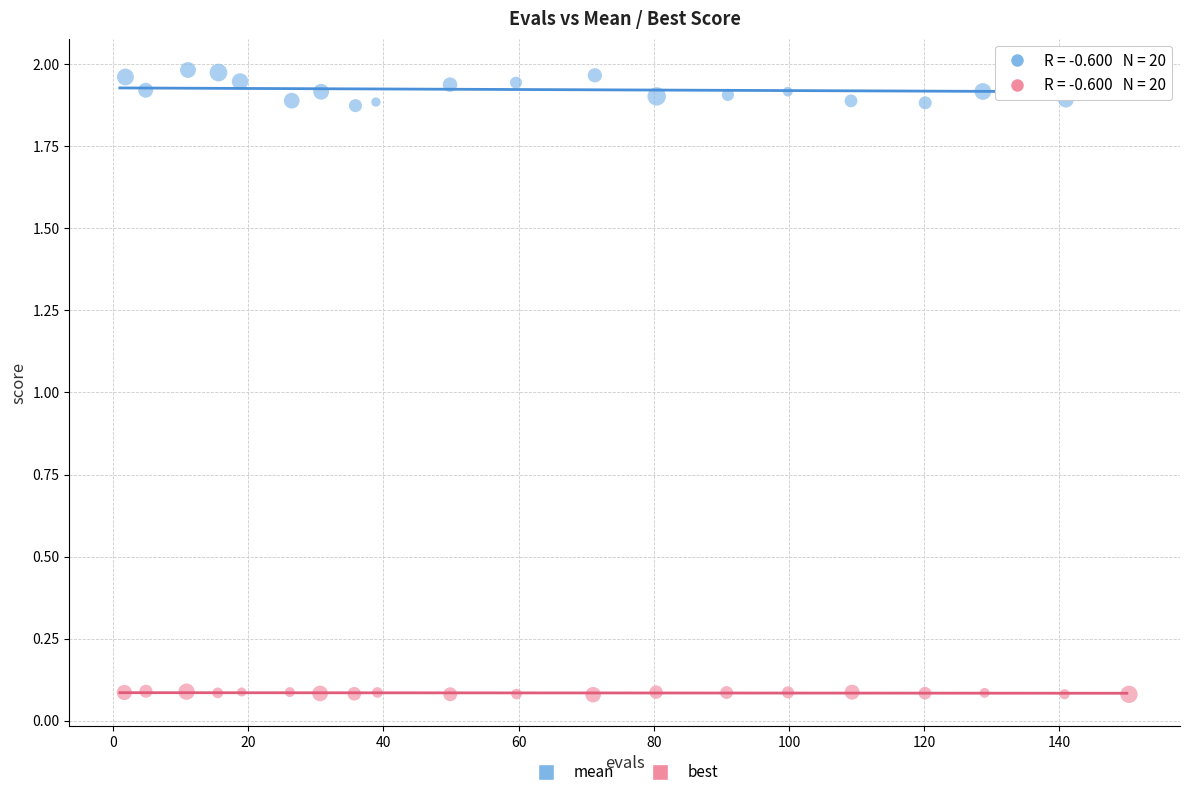

What are all the series names shown in the legend?

mean, best